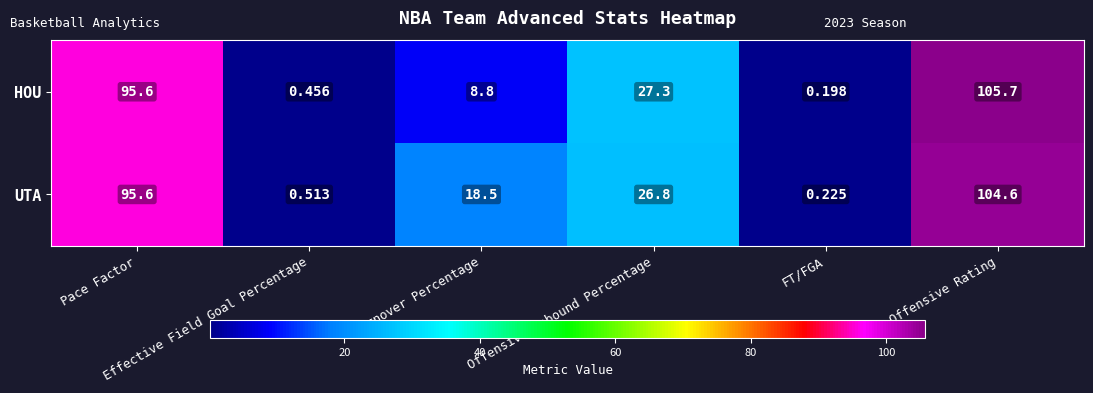

Rank the series by their maximum value, from highest to lowest.

HOU, UTA